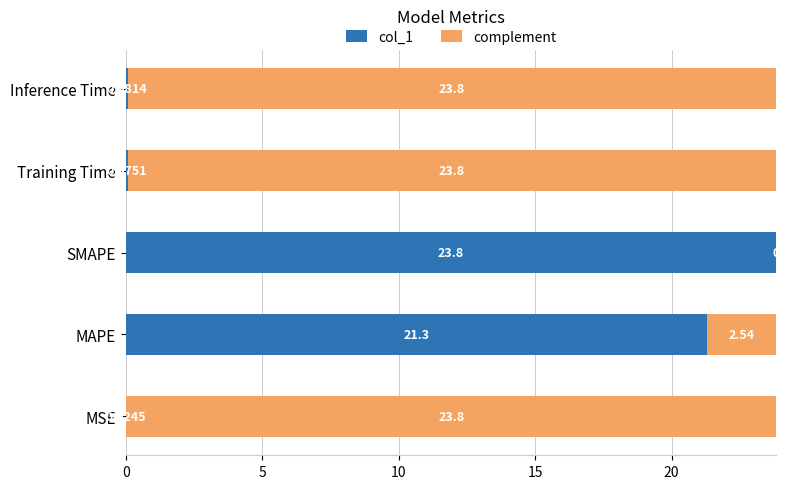

What is the total value across all series at MSE?

23.8